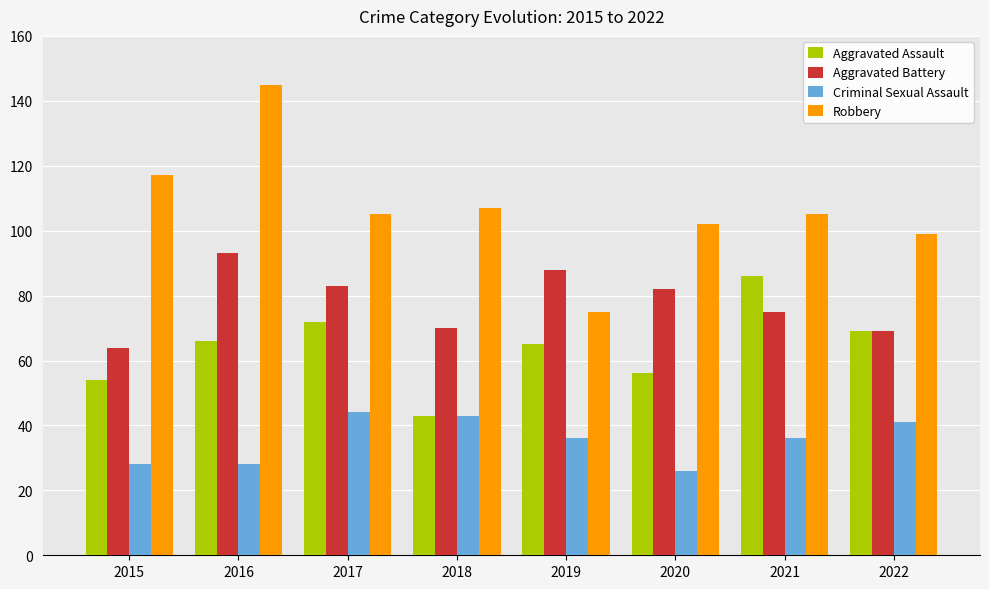

At how many categories does at least one series exceed 78?

8